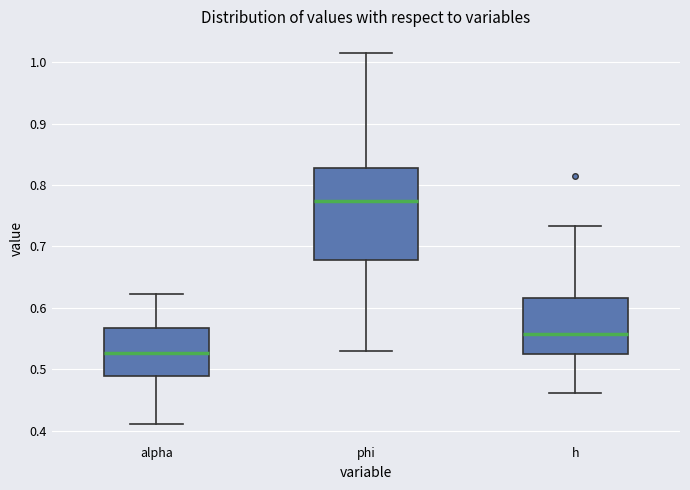

Reading left to right, transcribe this box plot: for each box, give where its median line is, the range the box spans, and where its two whiskers end, as read against the y-axis. The values are not printed on the chart, so give them approximately, as read against the axis.

alpha: median 0.53, box 0.49 to 0.57, whiskers 0.41 to 0.62
phi: median 0.77, box 0.68 to 0.83, whiskers 0.53 to 1.02
h: median 0.56, box 0.53 to 0.62, whiskers 0.46 to 0.73